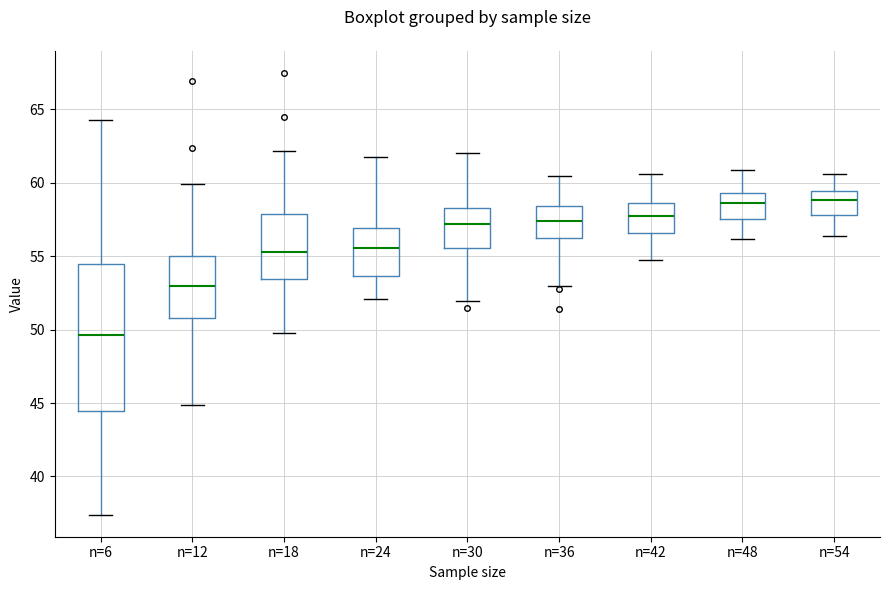

Reading left to right, read every box against the y-axis: the position of its median line, the range the box covers, and the ends of its whiskers. The values are not printed on the chart, so give them approximately, as read against the axis.

n=6: median 49.5, box 44.5 to 54.5, whiskers 37.5 to 64.5
n=12: median 53.0, box 51.0 to 55.0, whiskers 45.0 to 60.0
n=18: median 55.5, box 53.5 to 58.0, whiskers 50.0 to 62.0
n=24: median 55.5, box 53.5 to 57.0, whiskers 52.0 to 61.5
n=30: median 57.0, box 55.5 to 58.5, whiskers 52.0 to 62.0
n=36: median 57.5, box 56.0 to 58.5, whiskers 53.0 to 60.5
n=42: median 57.5, box 56.5 to 58.5, whiskers 54.5 to 60.5
n=48: median 58.5, box 57.5 to 59.5, whiskers 56.0 to 61.0
n=54: median 59.0, box 58.0 to 59.5, whiskers 56.5 to 60.5